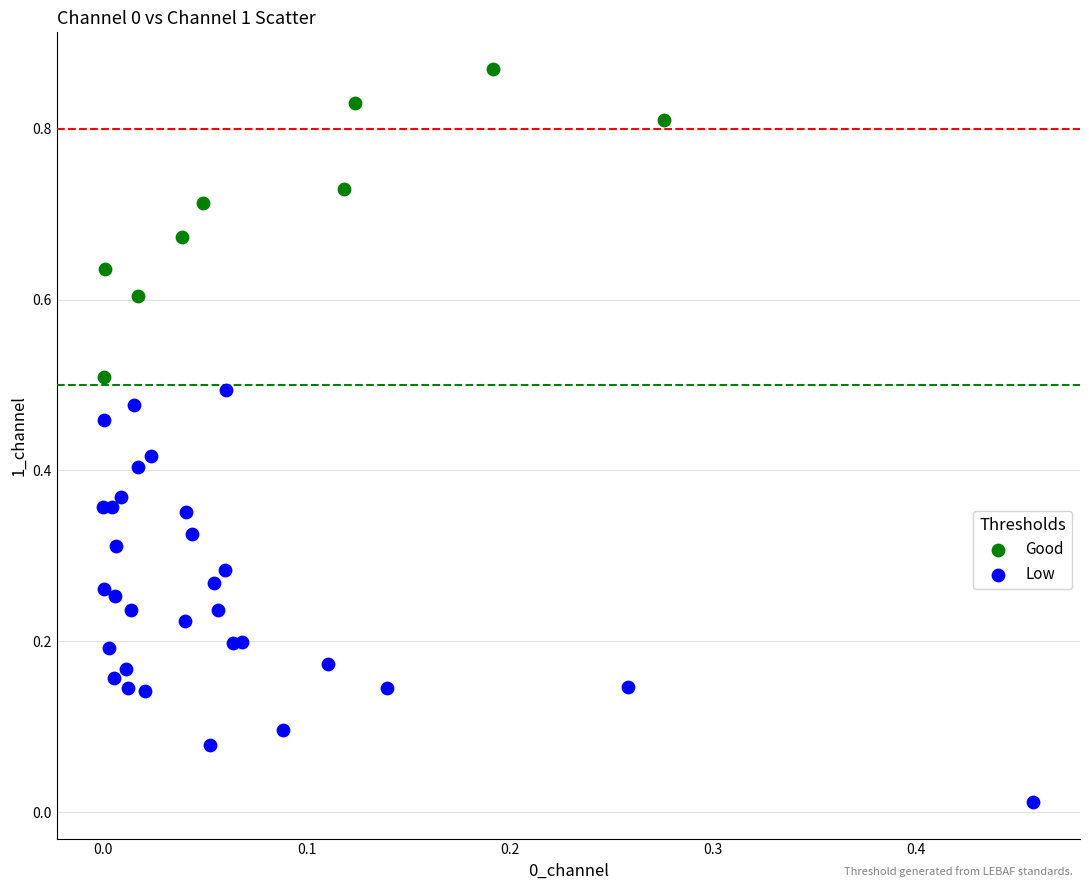

Which series contains the lowest Y value?

Low